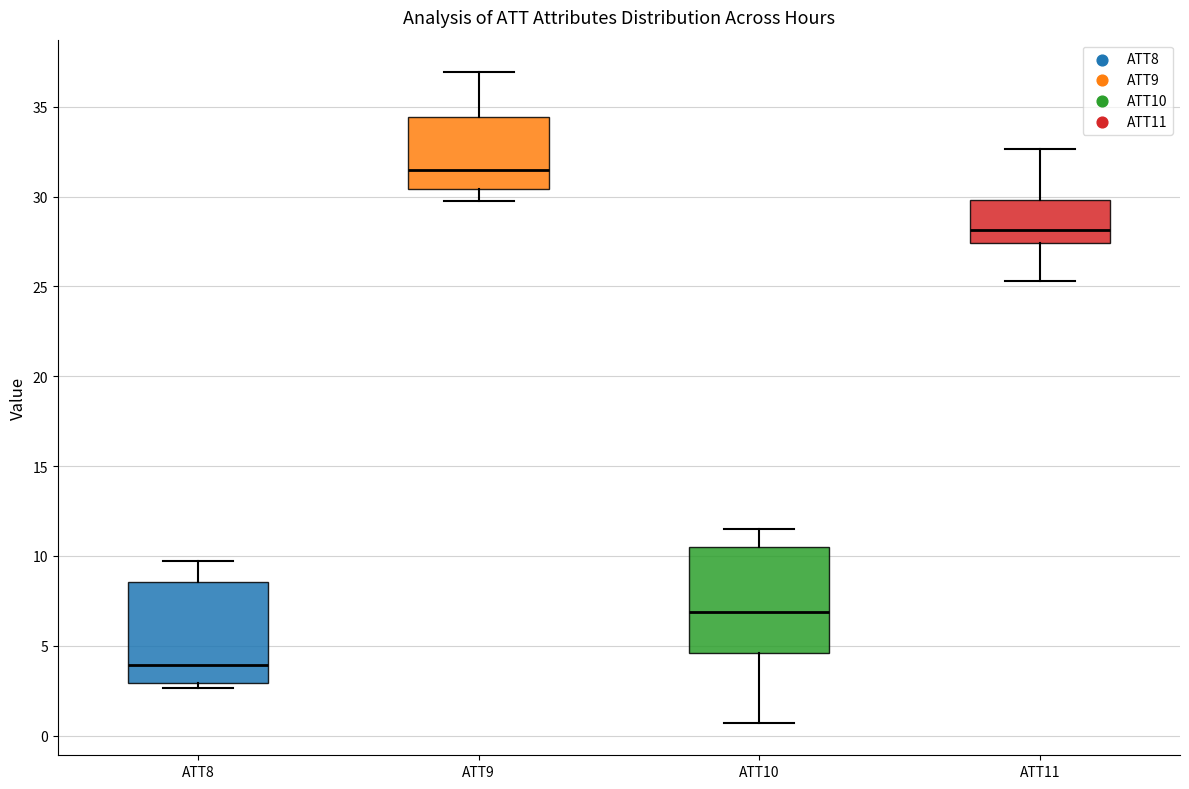

Reading left to right, transcribe this box plot: for each box, give where its median line is, the range the box spans, and where its two whiskers end, as read against the y-axis. The values are not printed on the chart, so give them approximately, as read against the axis.

ATT8: median 4.0, box 3.0 to 8.5, whiskers 2.5 to 9.5
ATT9: median 31.5, box 30.5 to 34.5, whiskers 29.5 to 37.0
ATT10: median 7.0, box 4.5 to 10.5, whiskers 0.5 to 11.5
ATT11: median 28.0, box 27.5 to 30.0, whiskers 25.5 to 32.5